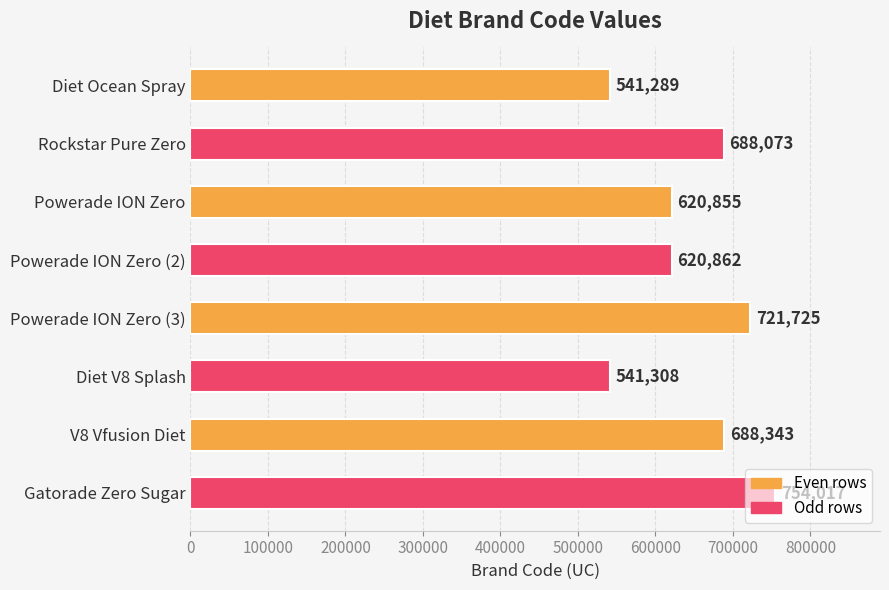

At which label is the value closest to 647653?

Powerade ION Zero (2)